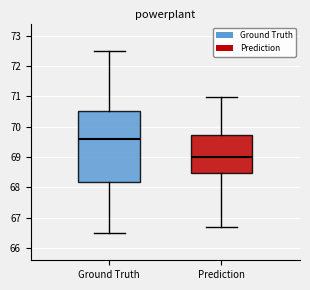

Where is the lower edge of the box for Ground Truth on the y-axis? The values are not printed on the chart, so give them approximately, as read against the axis.

68.2